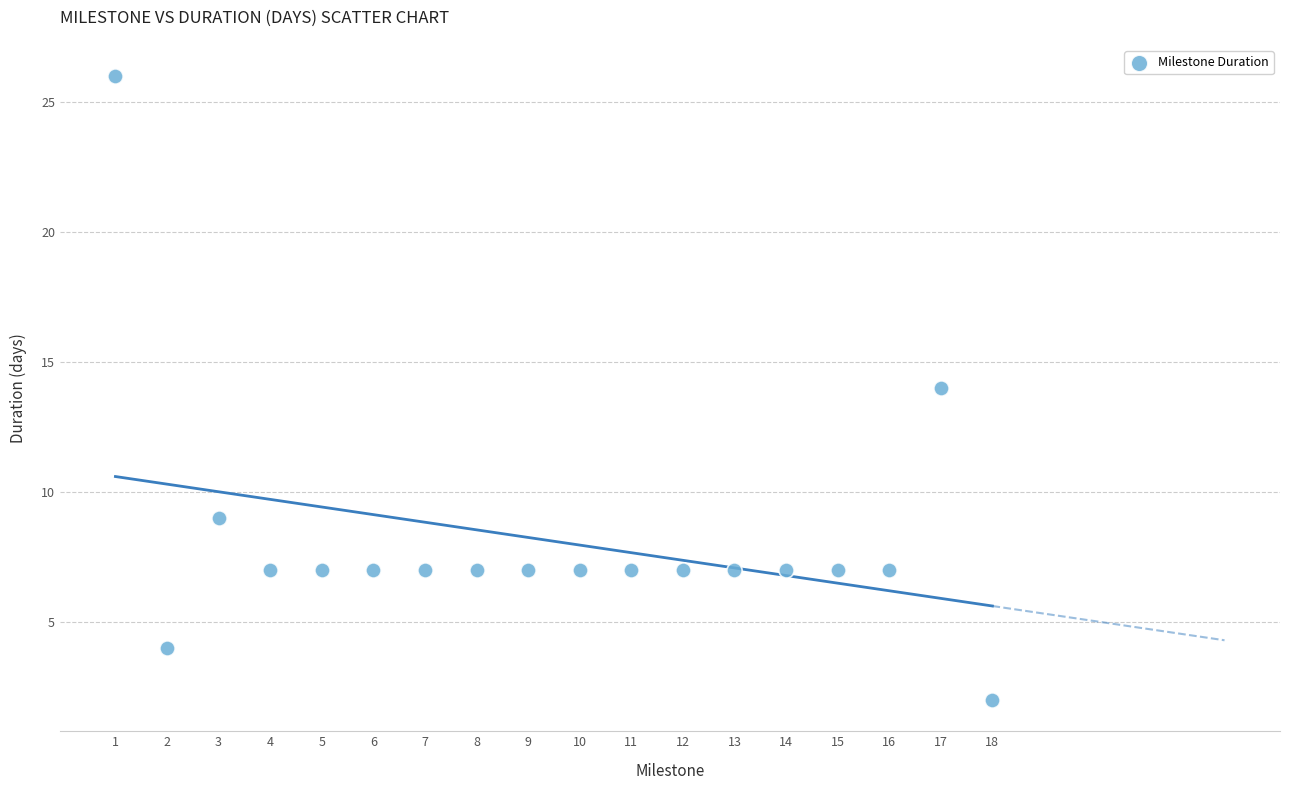

What is the range of X values (max minus min)?

17